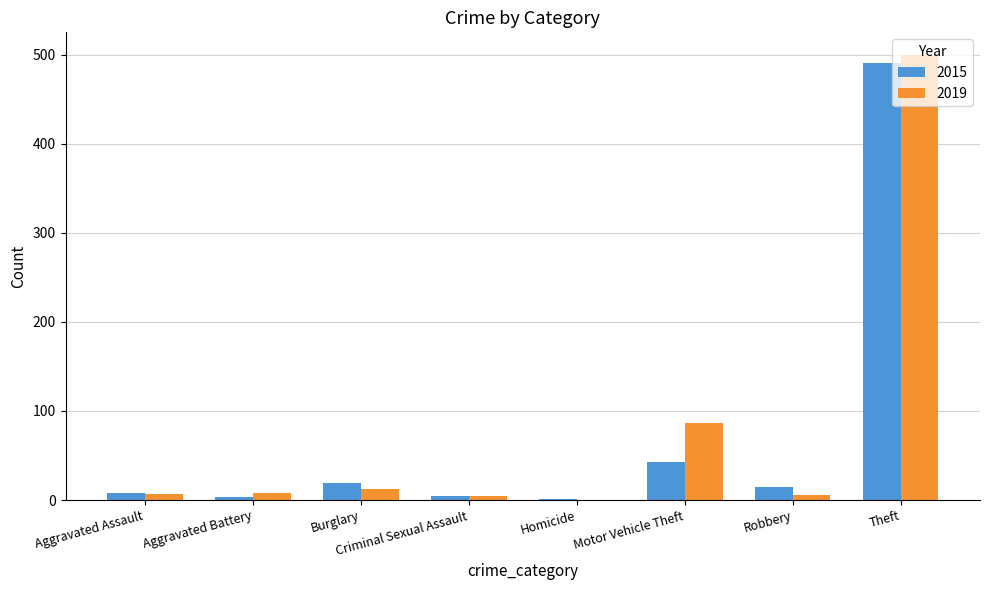

Between Aggravated Battery and Theft, which series saw the biggest shift?

2019